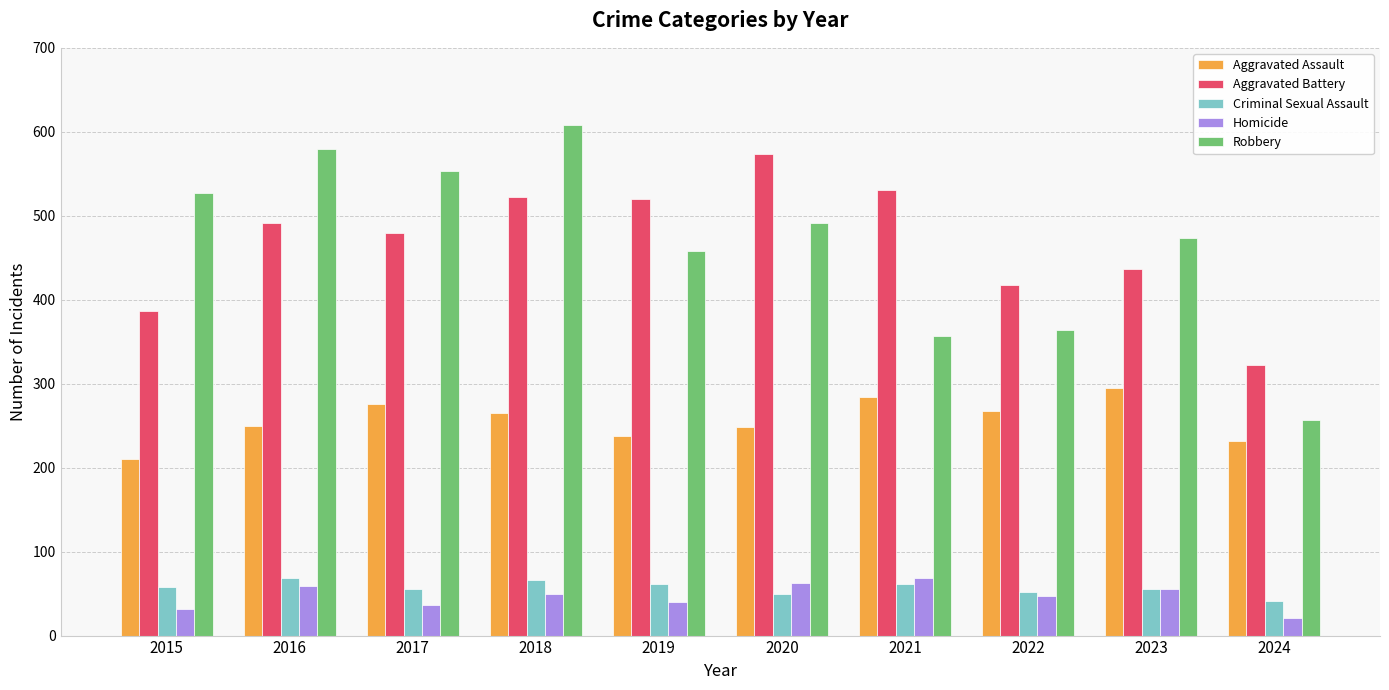

At which category is the sum across all series the highest?

2018